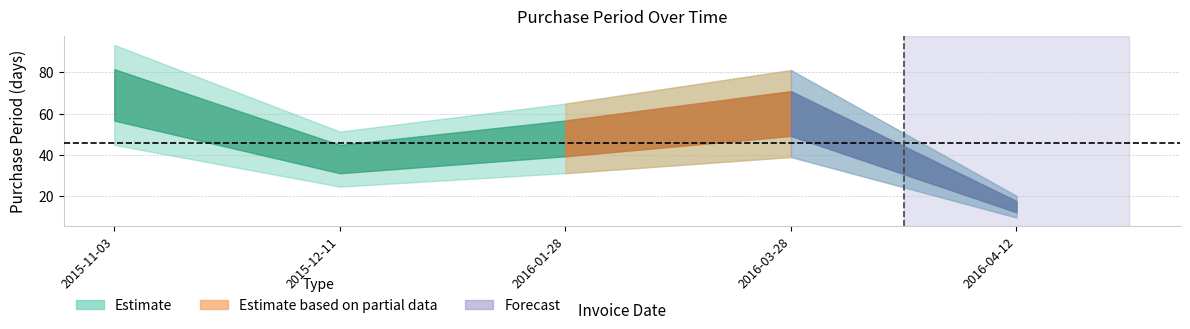

Rank the categories by value from highest to lowest.

2015-11-03, 2016-03-28, 2016-01-28, 2015-12-11, 2016-04-12